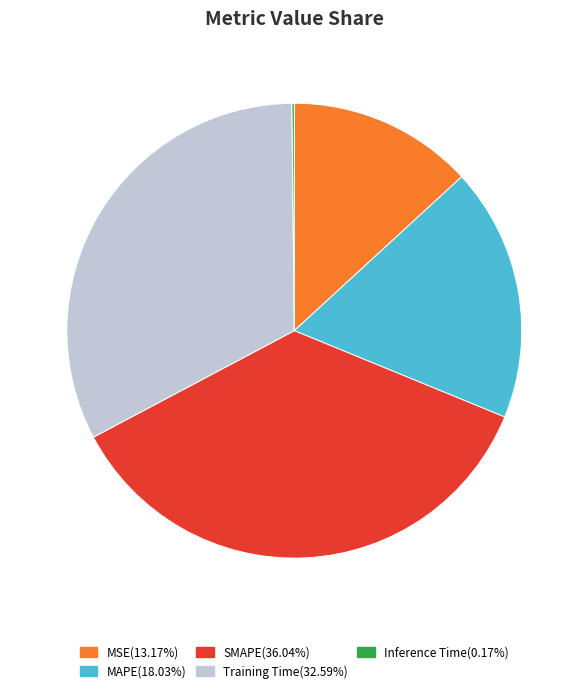

Is there any slice that represents more than half of the pie?

No